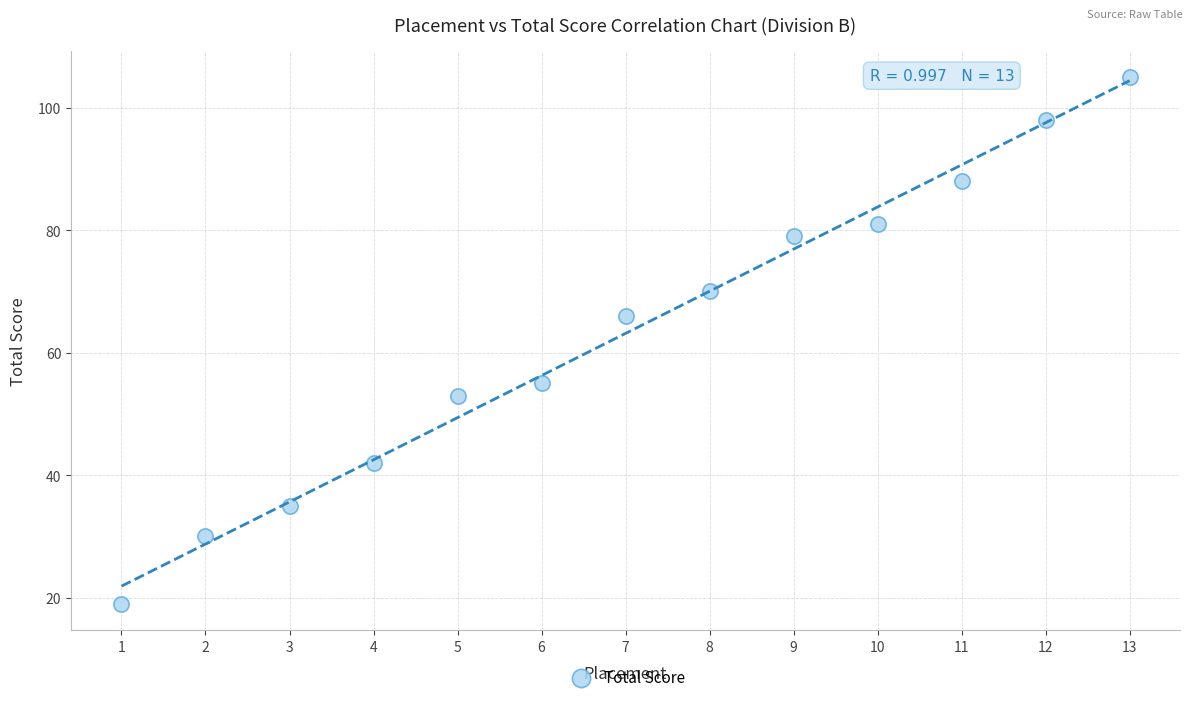

What Y value in the scatter plot is closest to 62?

66